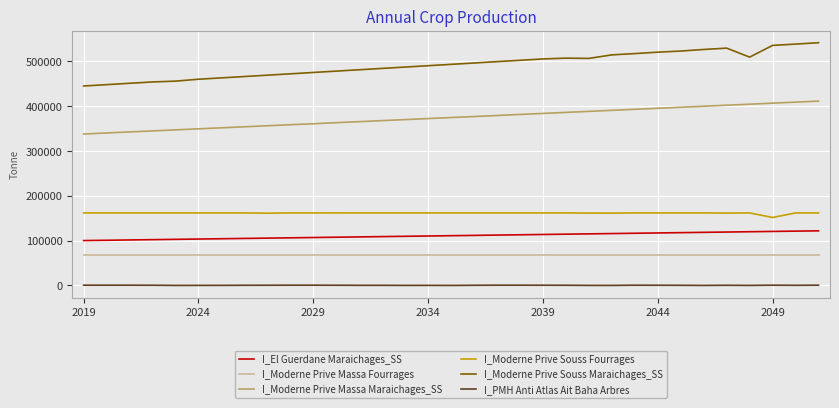

Which series has the widest spread of values?

I_Moderne Prive Souss Maraichages_SS